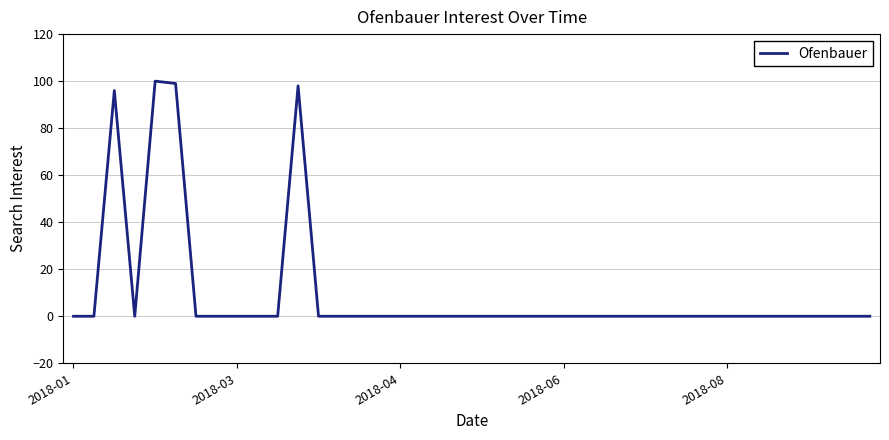

What is the greatest value displayed?

100